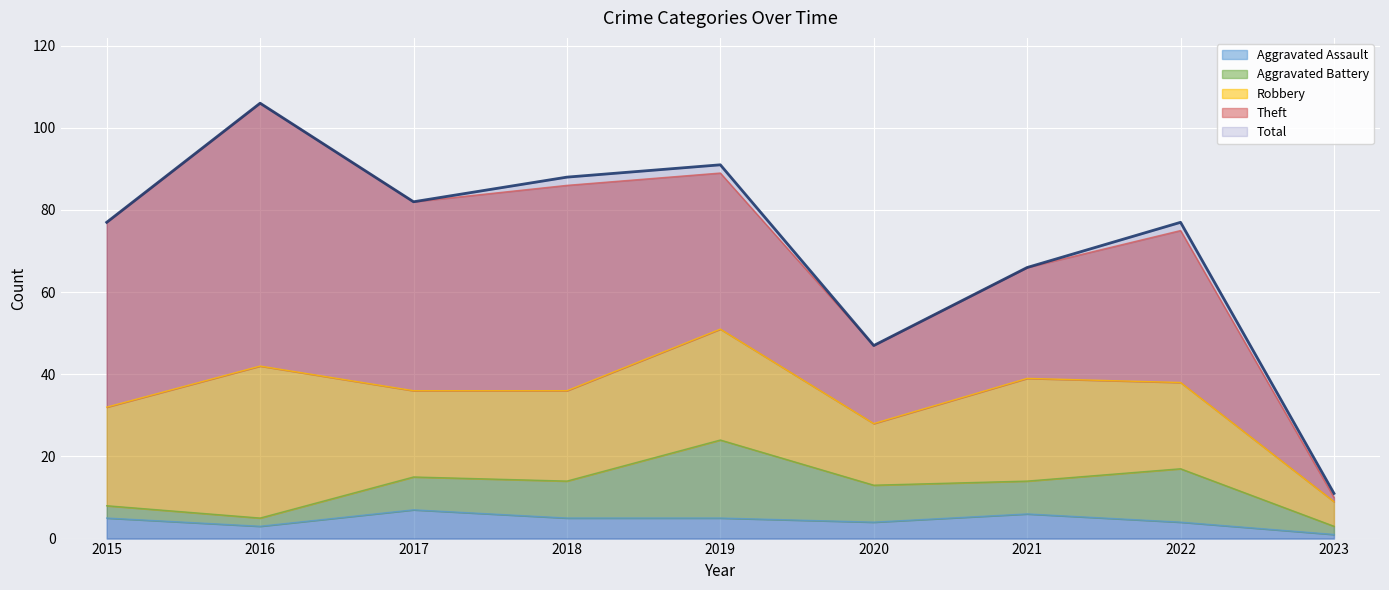

Is the value of Aggravated Battery at 2022 greater than the value of Robbery at 2020?

No